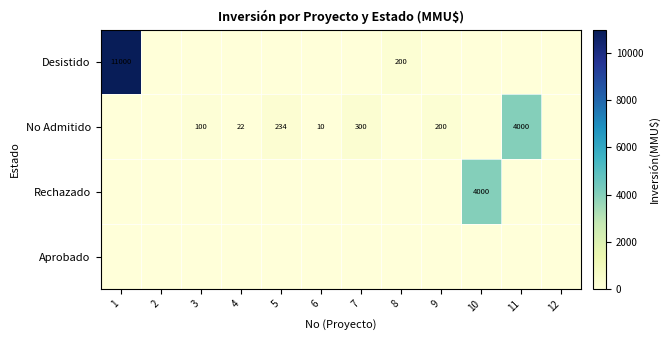

The value of Rechazado at 10 is 4000. True or false?

True